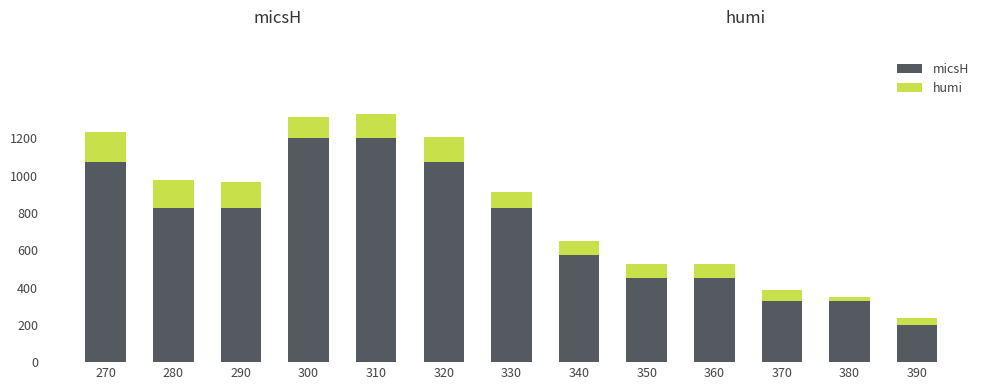

At which label does micsH reach its minimum?

390